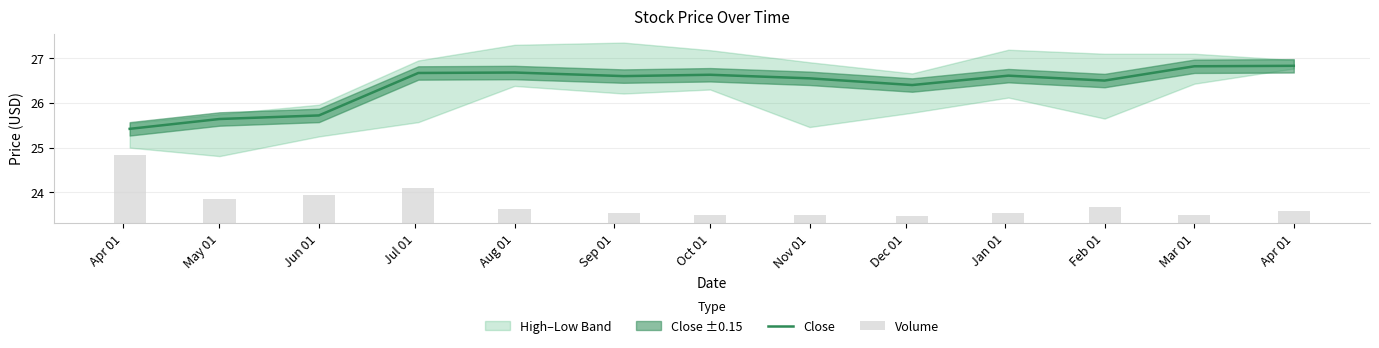

Does the chart contain stacked bars?

No